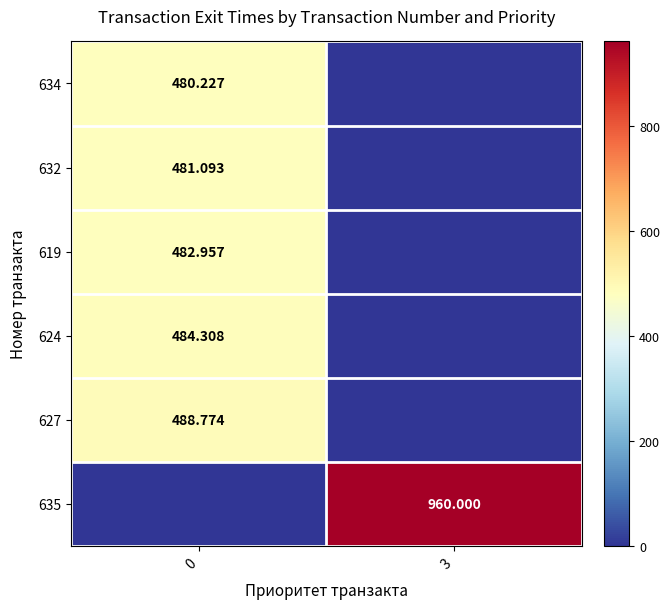

Is the value of 632 at 0 greater than the value of 627 at 0?

No